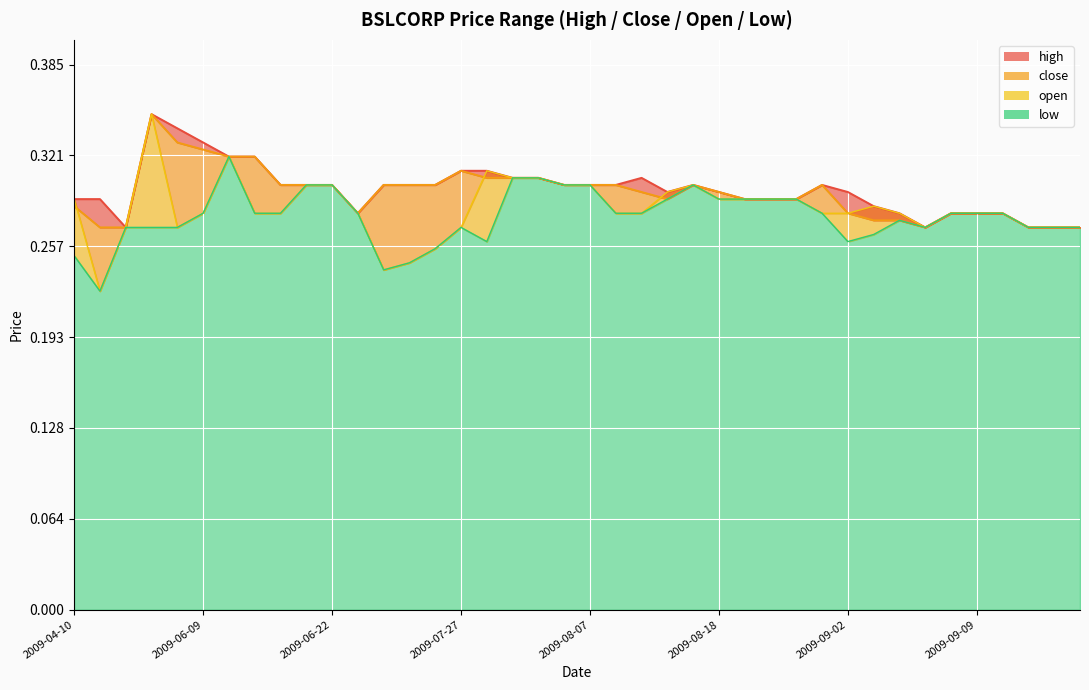

Reading right to left, extract all data points from this chart.

high: 2009-09-17=0.3	2009-09-16=0.3	2009-09-11=0.3	2009-09-10=0.3	2009-09-09=0.3	2009-09-08=0.3	2009-09-07=0.3	2009-09-04=0.3	2009-09-03=0.3	2009-09-02=0.3	2009-08-28=0.3	2009-08-25=0.3	2009-08-24=0.3	2009-08-21=0.3	2009-08-18=0.3	2009-08-14=0.3	2009-08-13=0.3	2009-08-12=0.3	2009-08-11=0.3	2009-08-07=0.3	2009-08-05=0.3	2009-08-03=0.3	2009-07-31=0.3	2009-07-28=0.3	2009-07-27=0.3	2009-07-10=0.3	2009-07-09=0.3	2009-06-30=0.3	2009-06-26=0.3	2009-06-22=0.3	2009-06-18=0.3	2009-06-15=0.3	2009-06-12=0.3	2009-06-10=0.3	2009-06-09=0.3	2009-05-21=0.3	2009-05-11=0.3	2009-05-08=0.3	2009-04-17=0.3	2009-04-10=0.3
close: 2009-09-17=0.3	2009-09-16=0.3	2009-09-11=0.3	2009-09-10=0.3	2009-09-09=0.3	2009-09-08=0.3	2009-09-07=0.3	2009-09-04=0.3	2009-09-03=0.3	2009-09-02=0.3	2009-08-28=0.3	2009-08-25=0.3	2009-08-24=0.3	2009-08-21=0.3	2009-08-18=0.3	2009-08-14=0.3	2009-08-13=0.3	2009-08-12=0.3	2009-08-11=0.3	2009-08-07=0.3	2009-08-05=0.3	2009-08-03=0.3	2009-07-31=0.3	2009-07-28=0.3	2009-07-27=0.3	2009-07-10=0.3	2009-07-09=0.3	2009-06-30=0.3	2009-06-26=0.3	2009-06-22=0.3	2009-06-18=0.3	2009-06-15=0.3	2009-06-12=0.3	2009-06-10=0.3	2009-06-09=0.3	2009-05-21=0.3	2009-05-11=0.3	2009-05-08=0.3	2009-04-17=0.3	2009-04-10=0.3
open: 2009-09-17=0.3	2009-09-16=0.3	2009-09-11=0.3	2009-09-10=0.3	2009-09-09=0.3	2009-09-08=0.3	2009-09-07=0.3	2009-09-04=0.3	2009-09-03=0.3	2009-09-02=0.3	2009-08-28=0.3	2009-08-25=0.3	2009-08-24=0.3	2009-08-21=0.3	2009-08-18=0.3	2009-08-14=0.3	2009-08-13=0.3	2009-08-12=0.3	2009-08-11=0.3	2009-08-07=0.3	2009-08-05=0.3	2009-08-03=0.3	2009-07-31=0.3	2009-07-28=0.3	2009-07-27=0.3	2009-07-10=0.3	2009-07-09=0.2	2009-06-30=0.2	2009-06-26=0.3	2009-06-22=0.3	2009-06-18=0.3	2009-06-15=0.3	2009-06-12=0.3	2009-06-10=0.3	2009-06-09=0.3	2009-05-21=0.3	2009-05-11=0.3	2009-05-08=0.3	2009-04-17=0.2	2009-04-10=0.3
low: 2009-09-17=0.3	2009-09-16=0.3	2009-09-11=0.3	2009-09-10=0.3	2009-09-09=0.3	2009-09-08=0.3	2009-09-07=0.3	2009-09-04=0.3	2009-09-03=0.3	2009-09-02=0.3	2009-08-28=0.3	2009-08-25=0.3	2009-08-24=0.3	2009-08-21=0.3	2009-08-18=0.3	2009-08-14=0.3	2009-08-13=0.3	2009-08-12=0.3	2009-08-11=0.3	2009-08-07=0.3	2009-08-05=0.3	2009-08-03=0.3	2009-07-31=0.3	2009-07-28=0.3	2009-07-27=0.3	2009-07-10=0.3	2009-07-09=0.2	2009-06-30=0.2	2009-06-26=0.3	2009-06-22=0.3	2009-06-18=0.3	2009-06-15=0.3	2009-06-12=0.3	2009-06-10=0.3	2009-06-09=0.3	2009-05-21=0.3	2009-05-11=0.3	2009-05-08=0.3	2009-04-17=0.2	2009-04-10=0.2